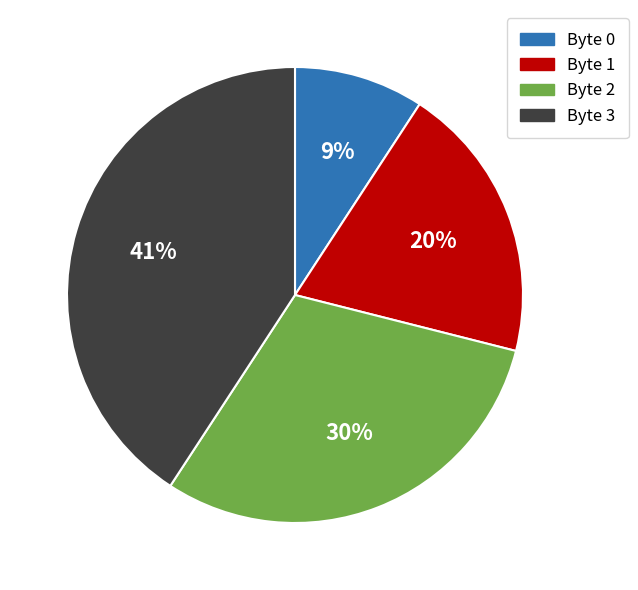

What is the smallest slice in the pie chart?

Byte 0